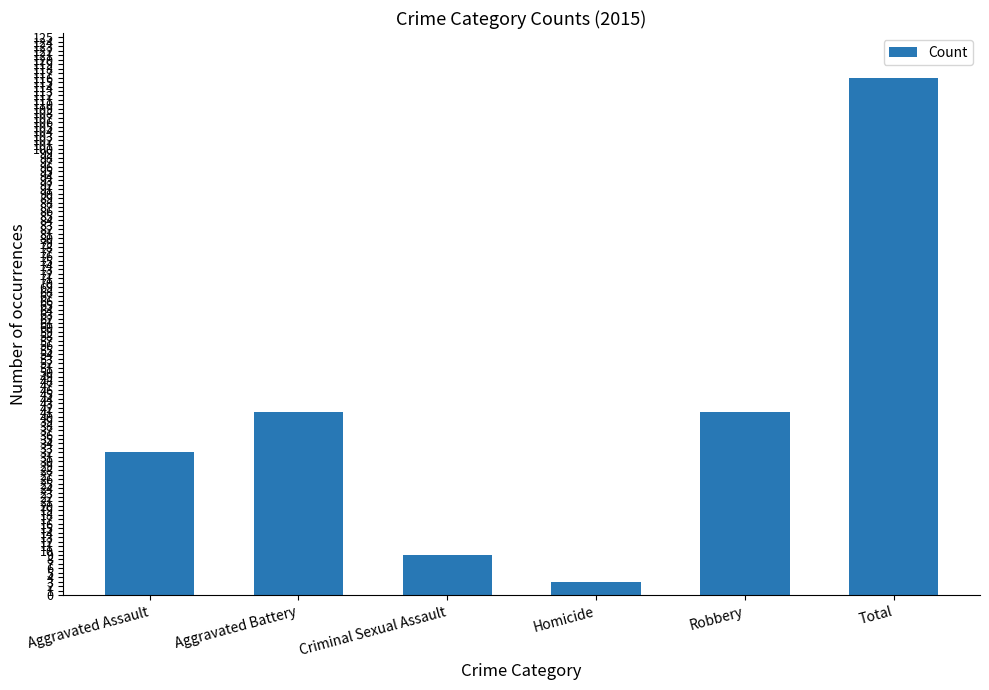

Read the value at Homicide.

3